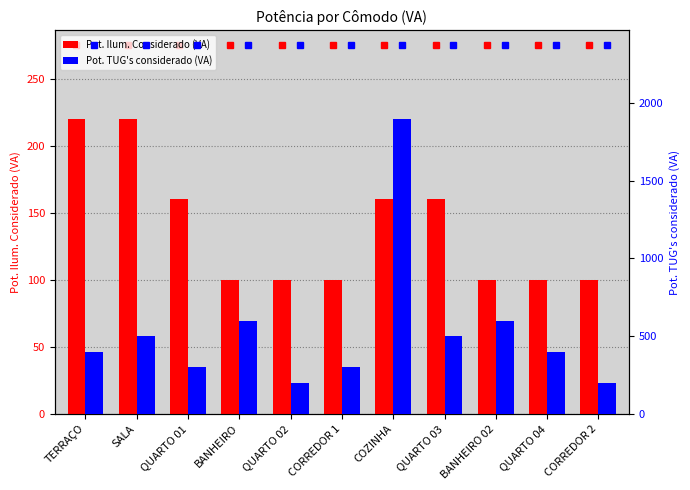

What is the average value of the Pot. Ilum. Considerado (VA) series?

138